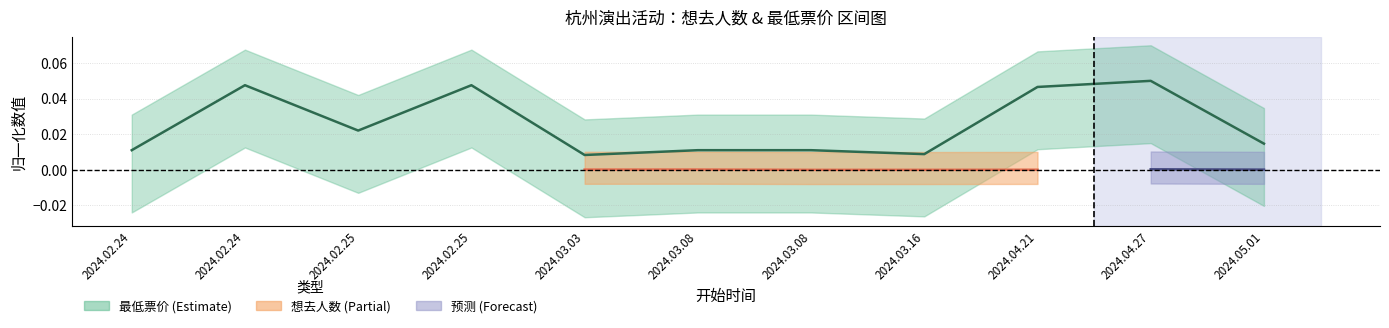

How many categories are shown in the chart?

11